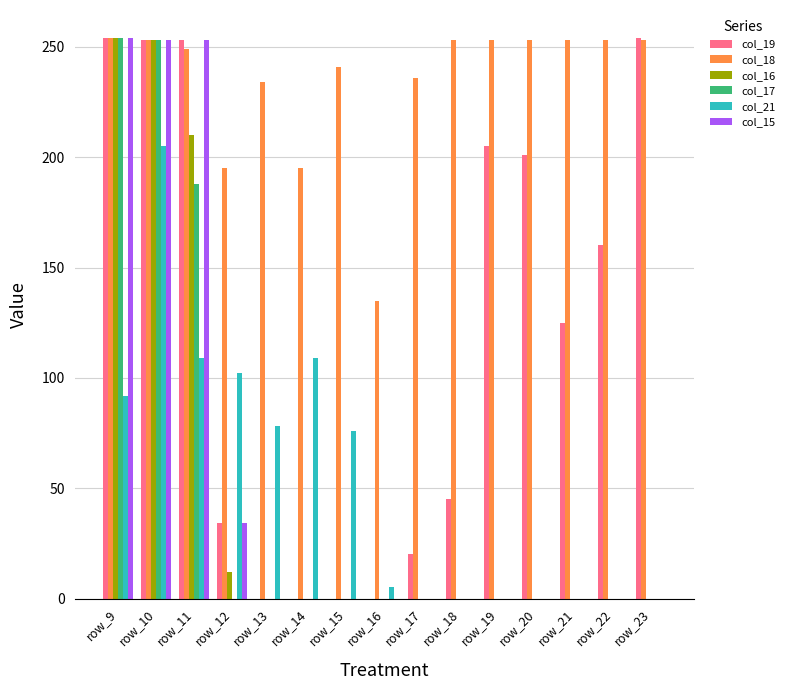

What are all the series names shown in the legend?

col_19, col_18, col_16, col_17, col_21, col_15